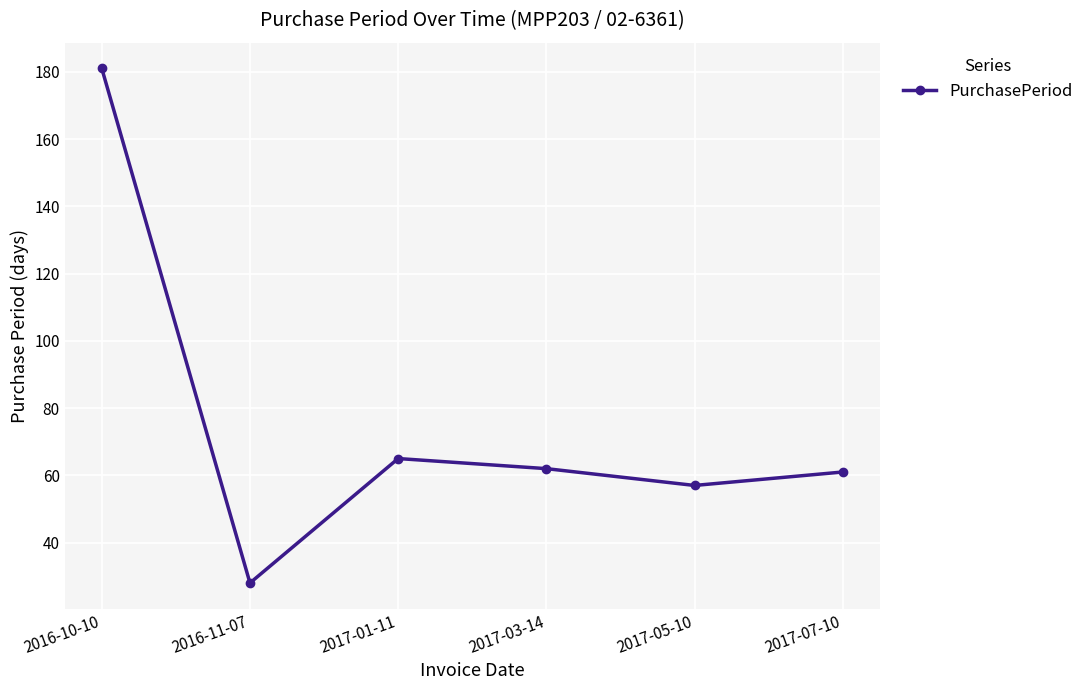

What is the greatest value displayed?

181